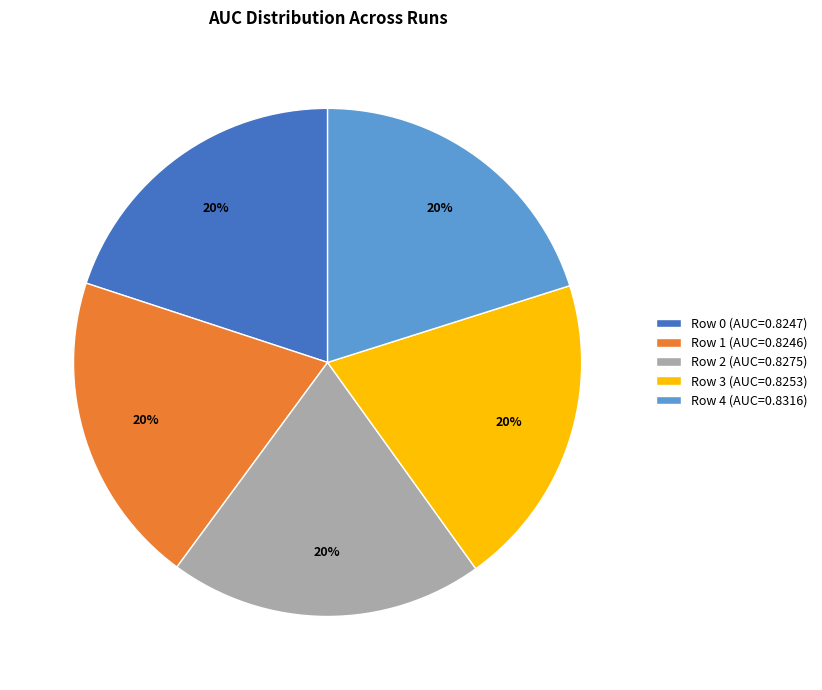

The Row 2 slice represents 30% of the pie. True or false?

False